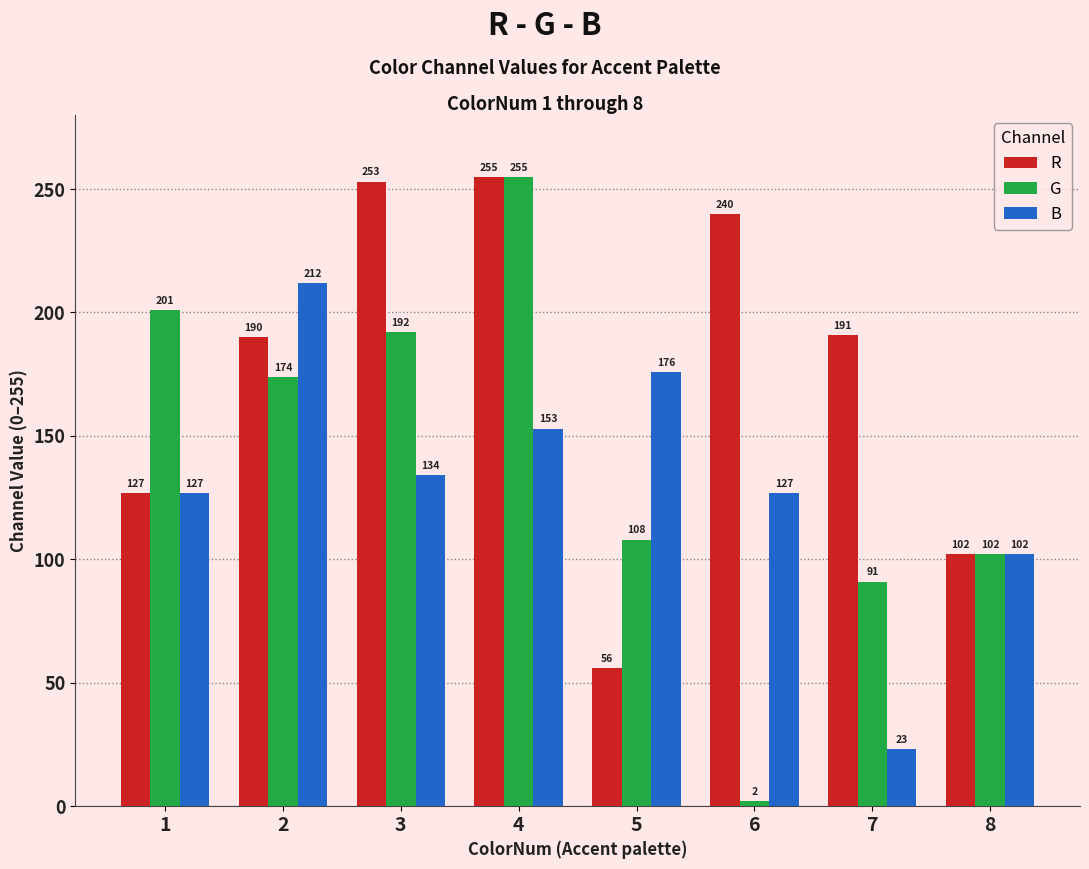

What is the value of the G bar at the 8th from the left?

102